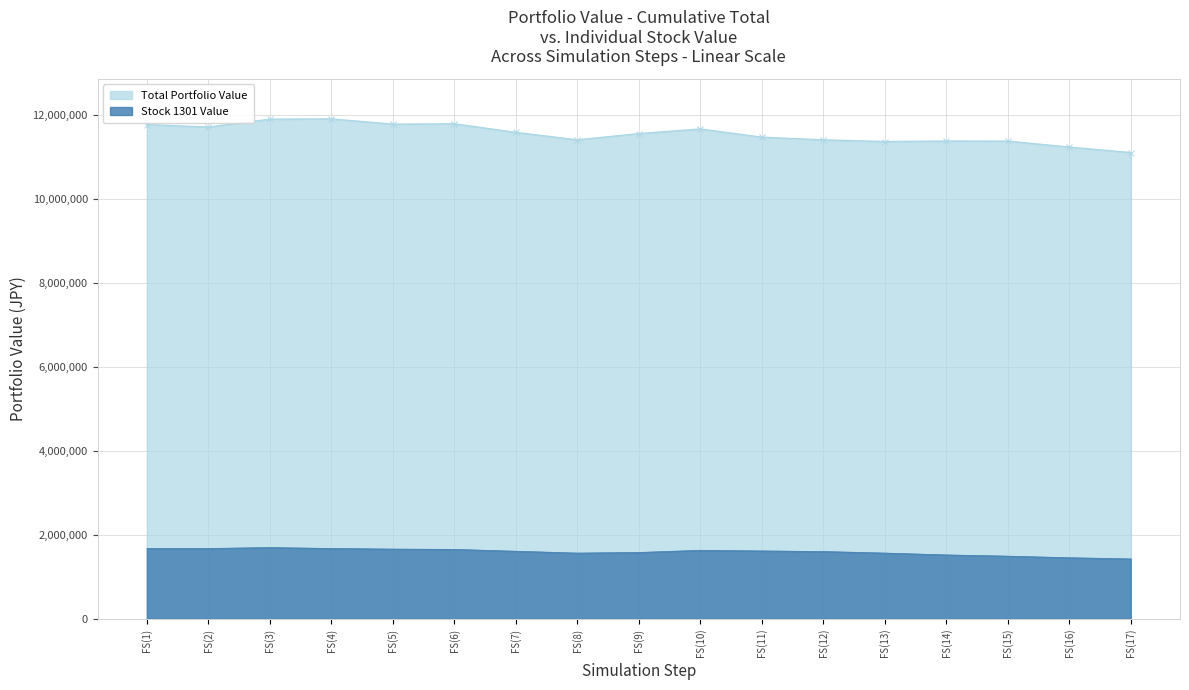

Is the value of Stock 1301 at FS(12) greater than the value of Total Portfolio Value at FS(2)?

No